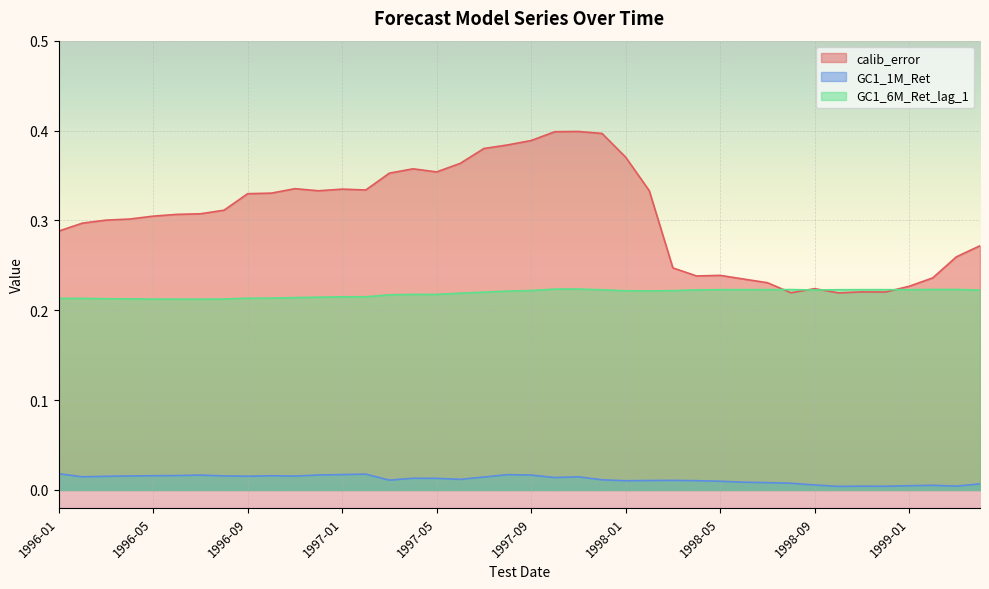

How many lines are shown in the chart?

3